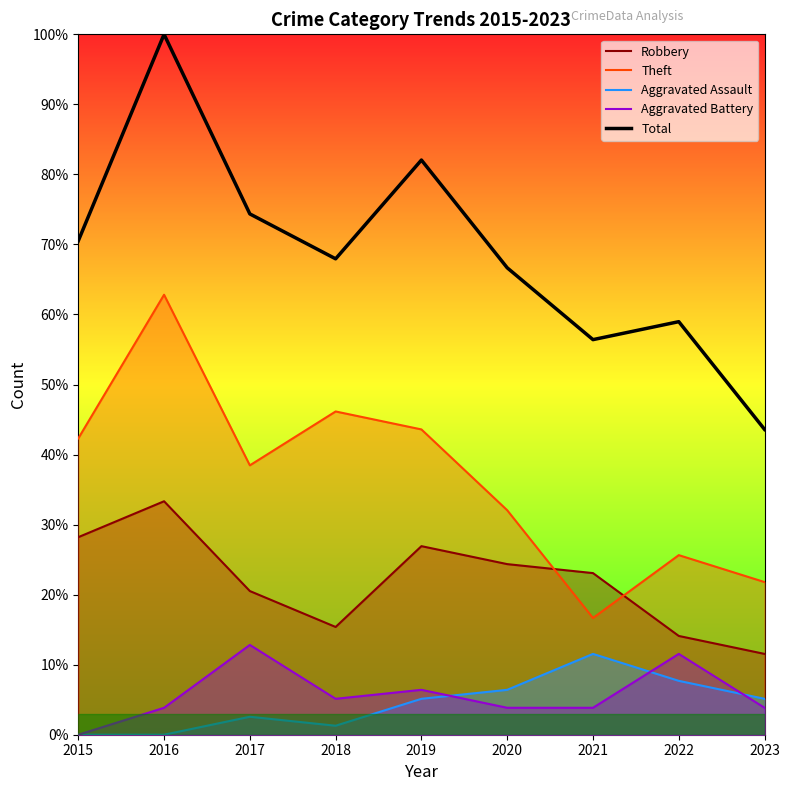

Which series has the largest range (max minus min)?

Total